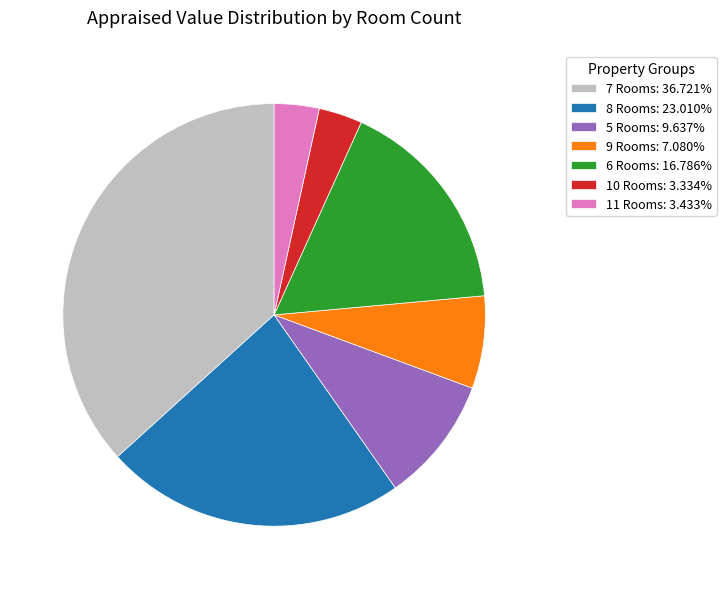

Does 5 Rooms: 9.637% account for over 50% of the chart?

No